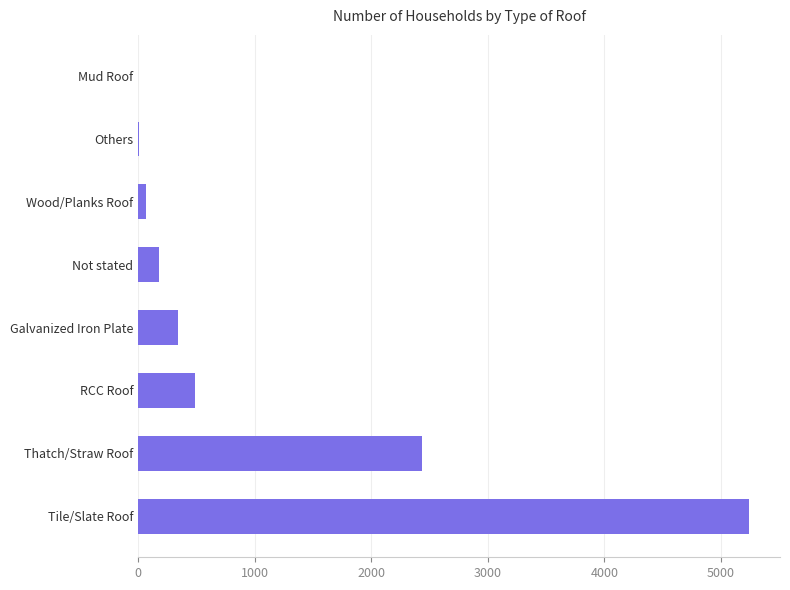

Approximately how many times larger is the value at Not stated compared to Galvanized Iron Plate?

0.5